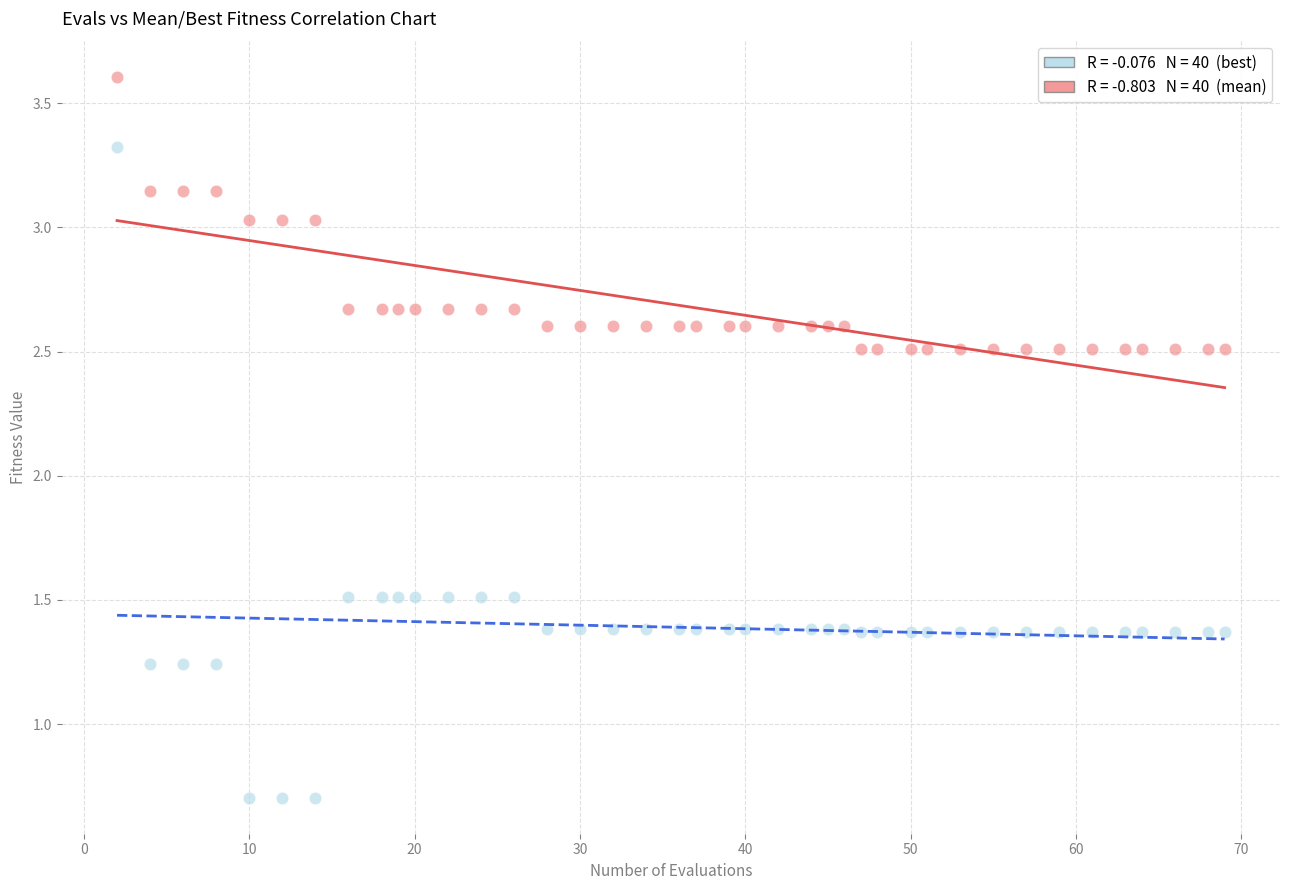

Across all data points, what is the range of X values (max minus min)?

67.0